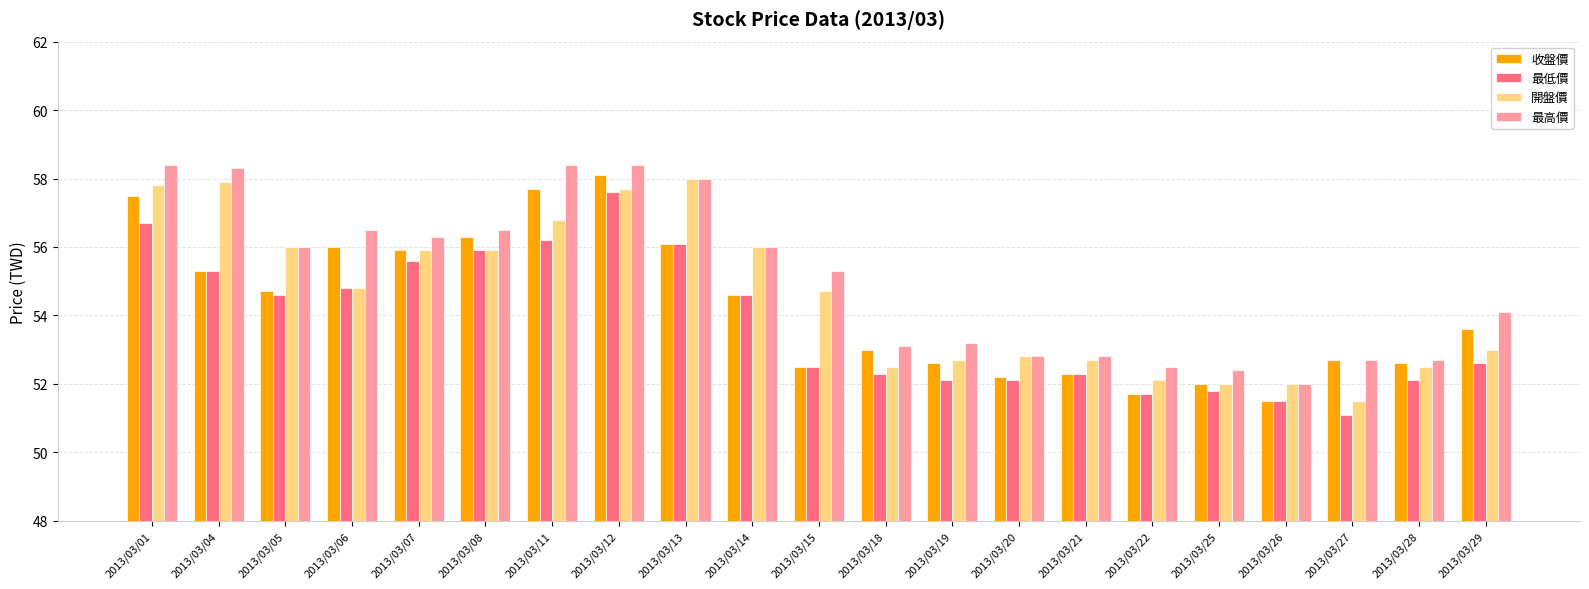

Read the 最低價 value at 2013/03/12.

57.6